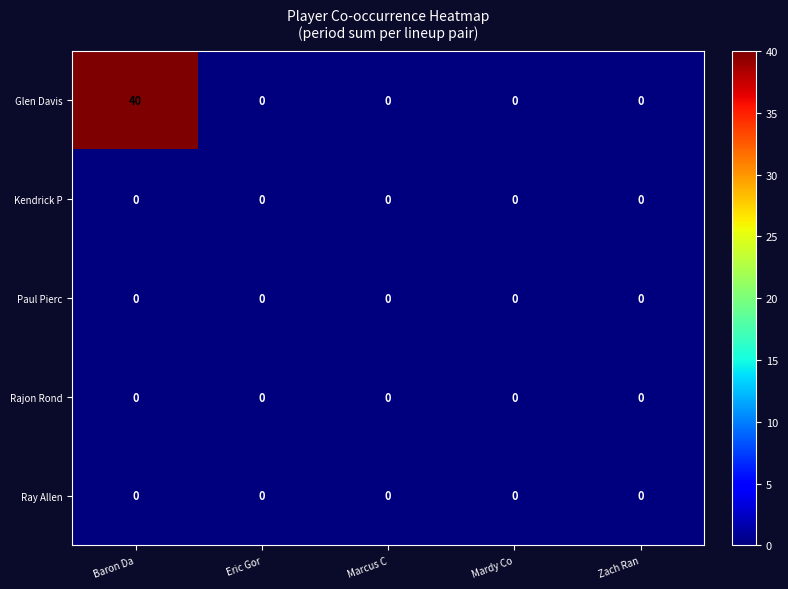

Count the number of data series in this chart.

5